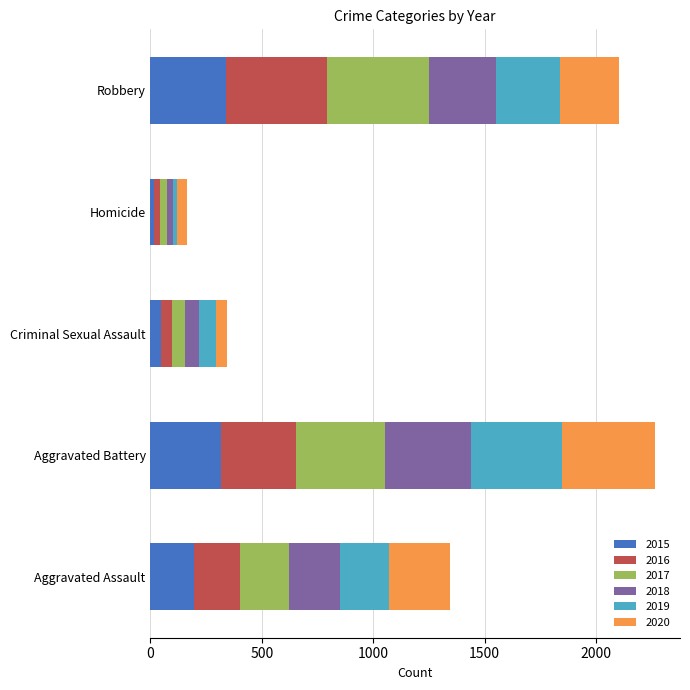

What is the maximum value for 2015?

337